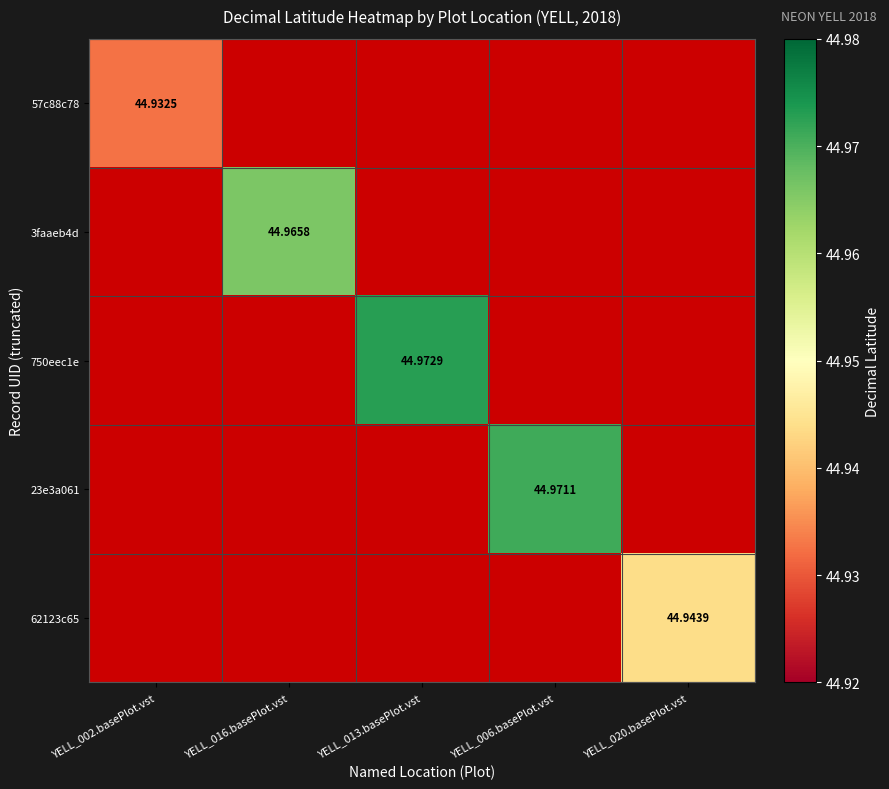

Which series has the largest total across all categories?

750eec1e